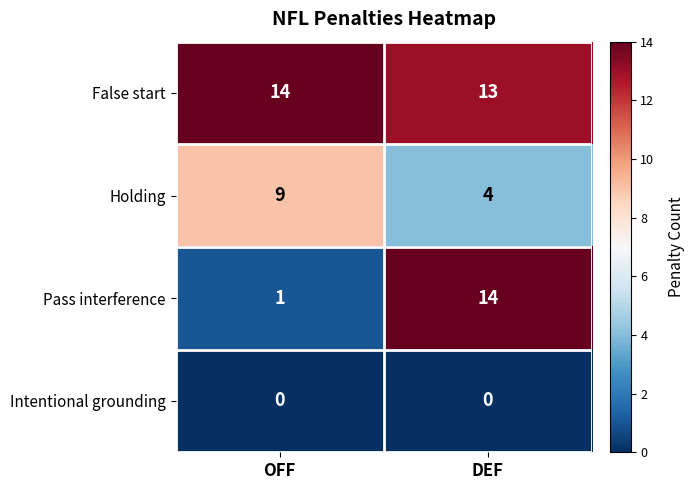

Reading right to left, extract all data points from this chart.

False start: 13	14
Holding: 4	9
Pass interference: 14	1
Intentional grounding: 0	0